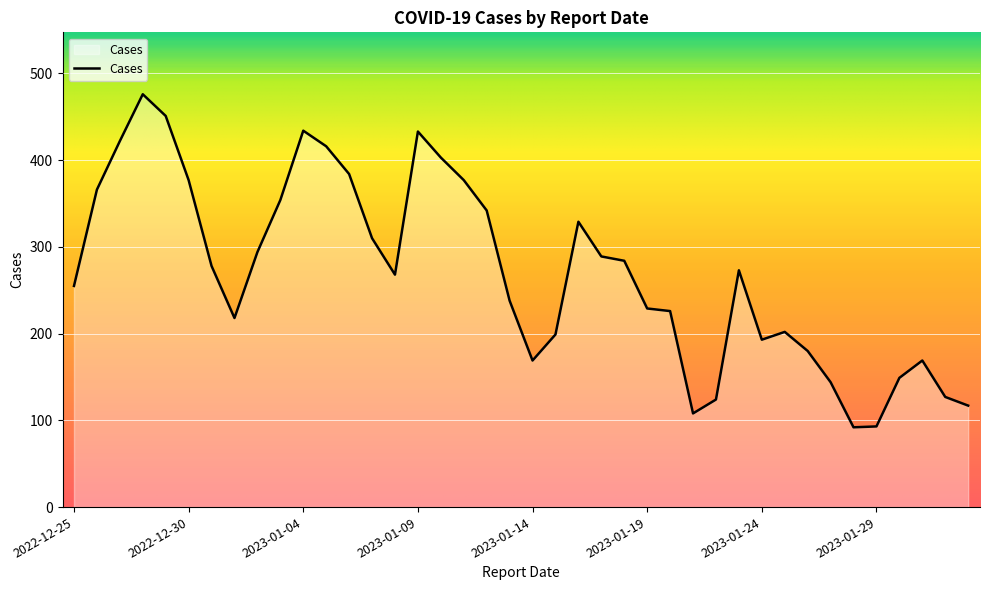

What is the greatest value displayed?

476